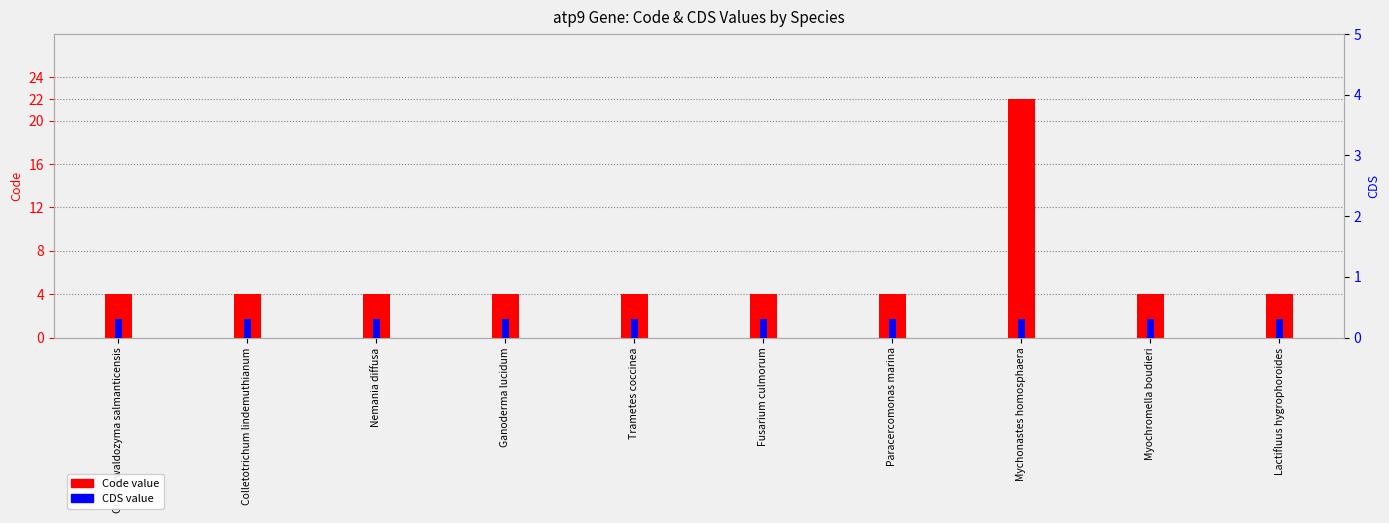

Reading left to right, list all the values displayed in this chart.

Code: Groenewaldozyma salmanticensis=4.0	Colletotrichum lindemuthianum=4.0	Nemania diffusa=4.0	Ganoderma lucidum=4.0	Trametes coccinea=4.0	Fusarium culmorum=4.0	Paracercomonas marina=4.0	Mychonastes homosphaera=22.0	Myochromella boudieri=4.0	Lactifluus hygrophoroides=4.0
CDS: Groenewaldozyma salmanticensis=0.3	Colletotrichum lindemuthianum=0.3	Nemania diffusa=0.3	Ganoderma lucidum=0.3	Trametes coccinea=0.3	Fusarium culmorum=0.3	Paracercomonas marina=0.3	Mychonastes homosphaera=0.3	Myochromella boudieri=0.3	Lactifluus hygrophoroides=0.3